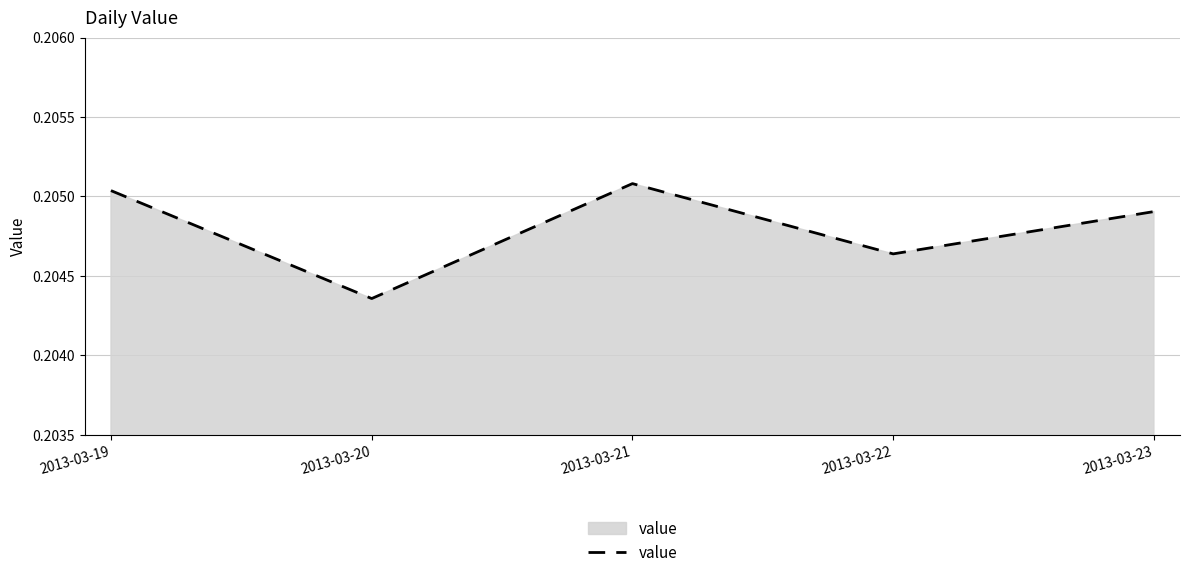

How many lines are shown in the chart?

1